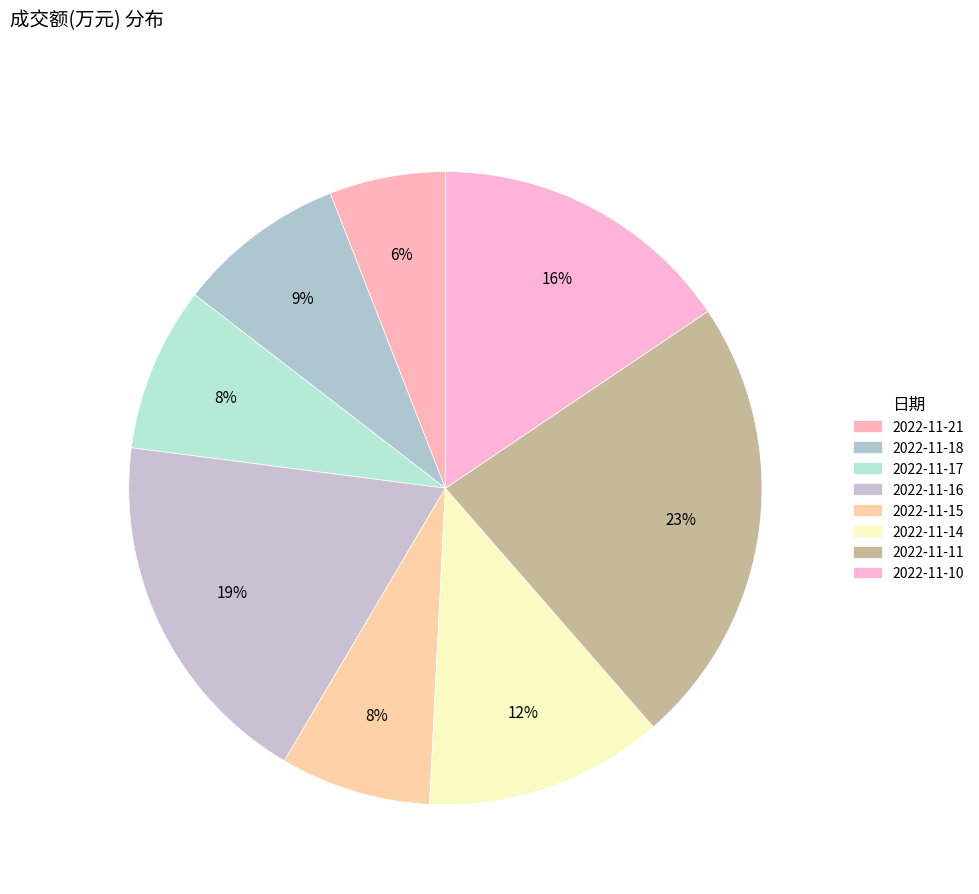

How many segments does this pie chart have?

8